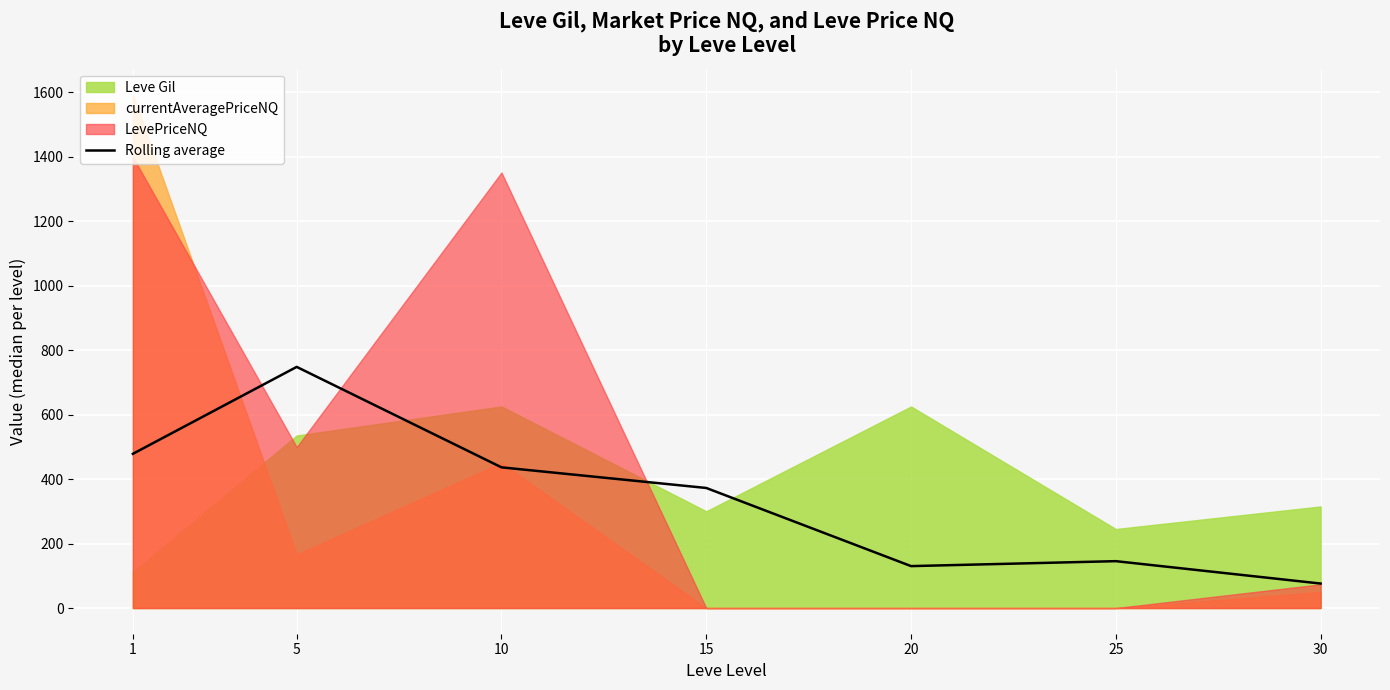

How many points are lower than both their immediate neighbors (excluding endpoints)?

1